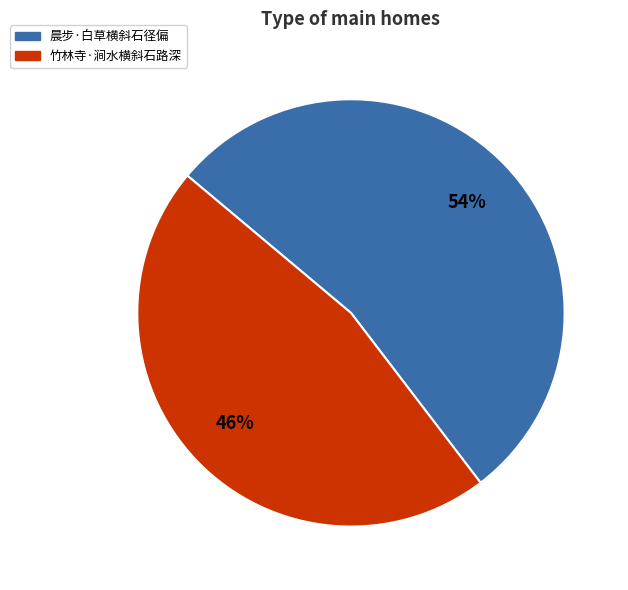

What percentage is the 晨步·白草横斜石径偏 slice, to the nearest percent?

54%